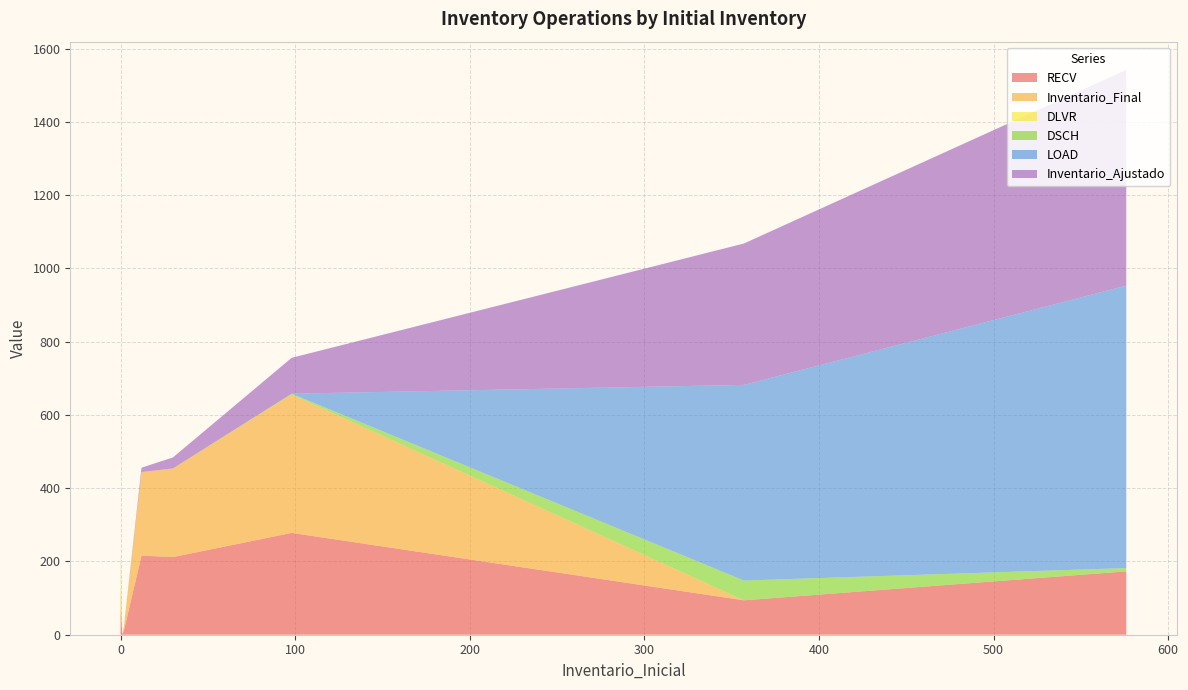

Reading left to right, what are all the values shown in this chart?

RECV: 357=94	30=212	0=6	0=7	0=55	0=0	0=0	0=0	0=0	0=0	1=0	576=173	98=278	2=13	1=0	0=0	0=0	0=0	1=0	12=216	0=0	0=0	0=0	0=0	0=1	0=0	0=0	0=0	0=0	0=0	0=0	0=0	0=0	0=0	0=0	0=0	0=0	0=0	0=0	0=0
Inventario_Final: 357=0	30=242	0=6	0=0	0=56	0=0	0=0	0=0	0=0	0=0	1=0	576=0	98=378	2=13	1=0	0=0	0=0	0=0	1=0	12=228	0=0	0=0	0=0	0=0	0=0	0=0	0=0	0=0	0=0	0=0	0=0	0=0	0=0	0=0	0=0	0=0	0=0	0=0	0=0	0=0
DLVR: 357=0	30=0	0=0	0=0	0=0	0=1	0=3	0=2	0=4	0=4	1=0	576=0	98=0	2=0	1=0	0=11	0=8	0=3	1=0	12=0	0=3	0=3	0=2	0=9	0=1	0=2	0=1	0=2	0=2	0=1	0=3	0=1	0=1	0=5	0=1	0=1	0=1	0=5	0=2	0=1
DSCH: 357=54	30=0	0=0	0=0	0=1	0=0	0=0	0=0	0=0	0=0	1=0	576=9	98=2	2=0	1=0	0=0	0=0	0=0	1=0	12=0	0=0	0=0	0=0	0=0	0=0	0=0	0=0	0=0	0=0	0=0	0=0	0=0	0=0	0=0	0=0	0=0	0=0	0=0	0=0	0=0
LOAD: 357=534	30=0	0=0	0=7	0=0	0=0	0=0	0=0	0=0	0=0	1=0	576=771	98=0	2=0	1=0	0=0	0=0	0=0	1=0	12=0	0=0	0=0	0=0	0=0	0=0	0=0	0=0	0=0	0=0	0=0	0=0	0=0	0=0	0=0	0=0	0=0	0=0	0=0	0=0	0=0
Inventario_Ajustado: 357=386	30=30	0=0	0=0	0=0	0=0	0=0	0=0	0=0	0=0	1=0	576=589	98=98	2=0	1=0	0=0	0=0	0=0	1=0	12=12	0=0	0=0	0=0	0=0	0=0	0=0	0=0	0=0	0=0	0=0	0=0	0=0	0=0	0=0	0=0	0=0	0=0	0=0	0=0	0=0